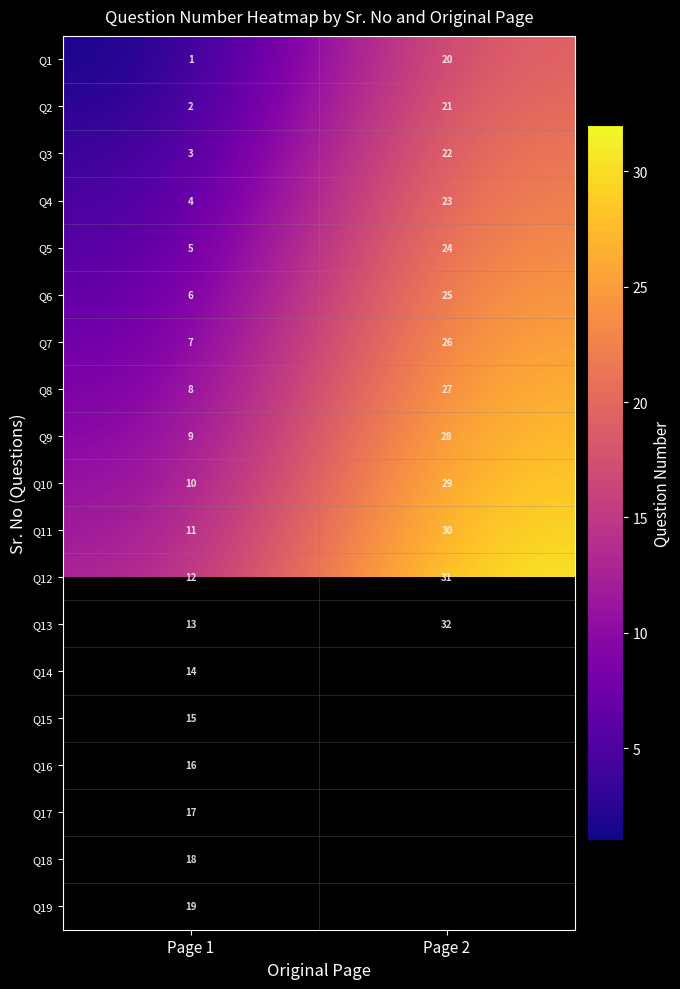

Is it true that Q14 equals 20.5 at Page 1?

False